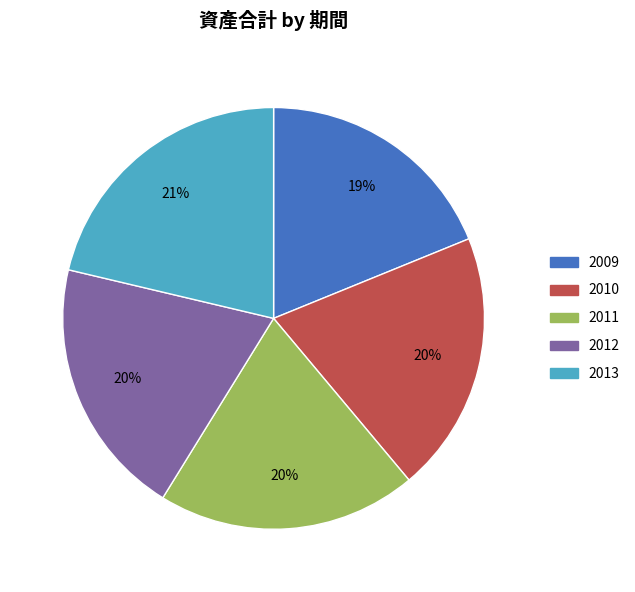

Between 2010 and 2013, which is larger?

2013